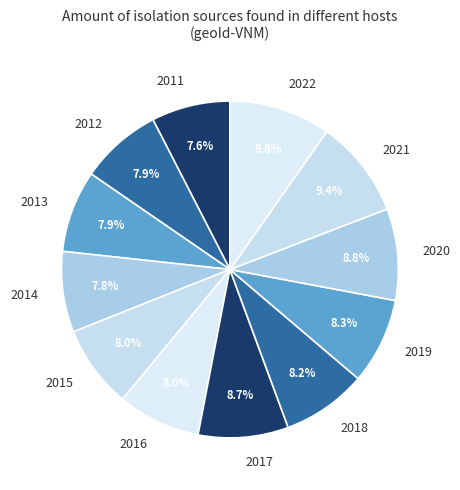

How much of the chart is everything except 2016?

92.0%